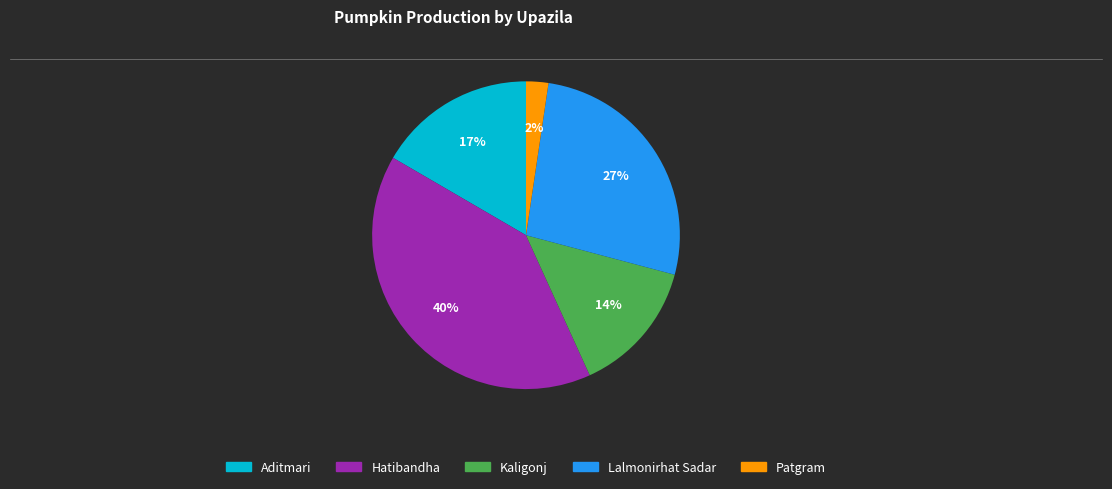

To the nearest percent, what is the average slice percentage?

20%